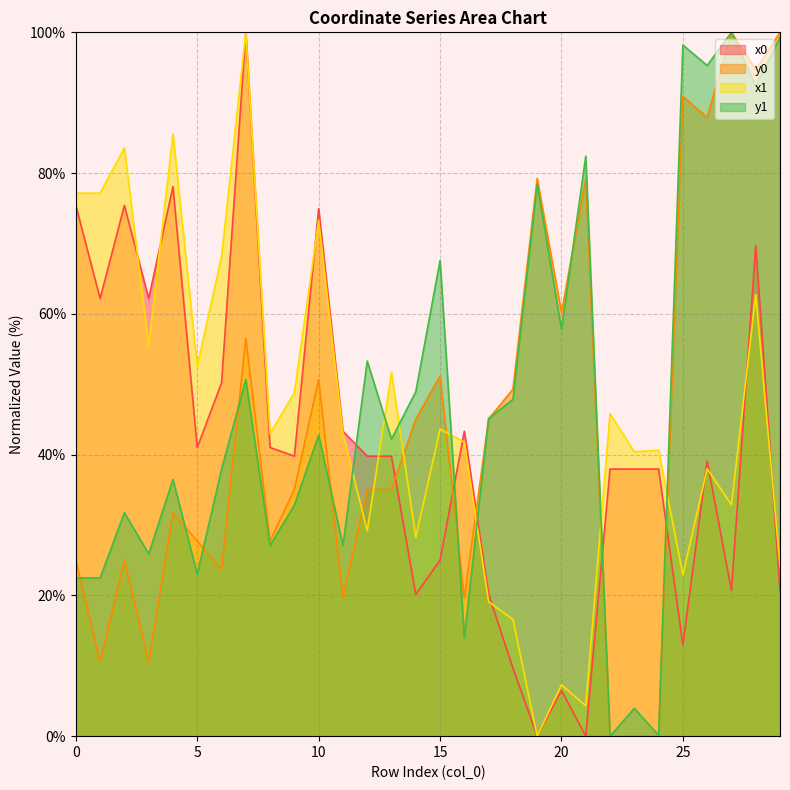

Reading right to left, list all the values displayed in this chart.

x0: 29=20.7	28=69.7	27=20.7	26=39.1	25=13.0	24=38.0	23=38.0	22=38.0	21=0.0	20=6.5	19=0.0	18=9.7	17=20.1	16=43.3	15=25.0	14=20.1	13=39.8	12=39.8	11=43.3	10=74.9	9=39.8	8=41.0	7=100.0	6=50.2	5=41.0	4=78.1	3=62.2	2=75.4	1=62.2	0=75.4
y0: 29=100.0	28=94.7	27=100.0	26=87.9	25=90.9	24=0.0	23=0.0	22=0.0	21=79.3	20=60.2	19=79.3	18=49.3	17=45.1	16=19.6	15=51.2	14=45.1	13=35.1	12=35.1	11=19.6	10=50.7	9=35.1	8=27.7	7=56.5	6=23.7	5=27.7	4=31.7	3=10.5	2=25.0	1=10.5	0=25.0
x1: 29=24.2	28=62.7	27=32.9	26=38.0	25=22.9	24=40.6	23=40.4	22=45.8	21=4.3	20=7.3	19=0.0	18=16.6	17=19.1	16=41.8	15=43.6	14=28.2	13=51.7	12=29.2	11=43.0	10=73.3	9=48.8	8=43.0	7=100.0	6=68.1	5=52.6	4=85.6	3=55.4	2=83.6	1=77.2	0=77.2
y1: 29=99.3	28=92.4	27=100.0	26=95.3	25=98.2	24=0.1	23=3.9	22=0.0	21=82.4	20=57.8	19=78.5	18=47.8	17=45.1	16=14.0	15=67.6	14=48.9	13=42.2	12=53.3	11=27.1	10=42.8	9=32.8	8=27.1	7=50.6	6=37.9	5=23.0	4=36.5	3=25.9	2=31.8	1=22.5	0=22.5